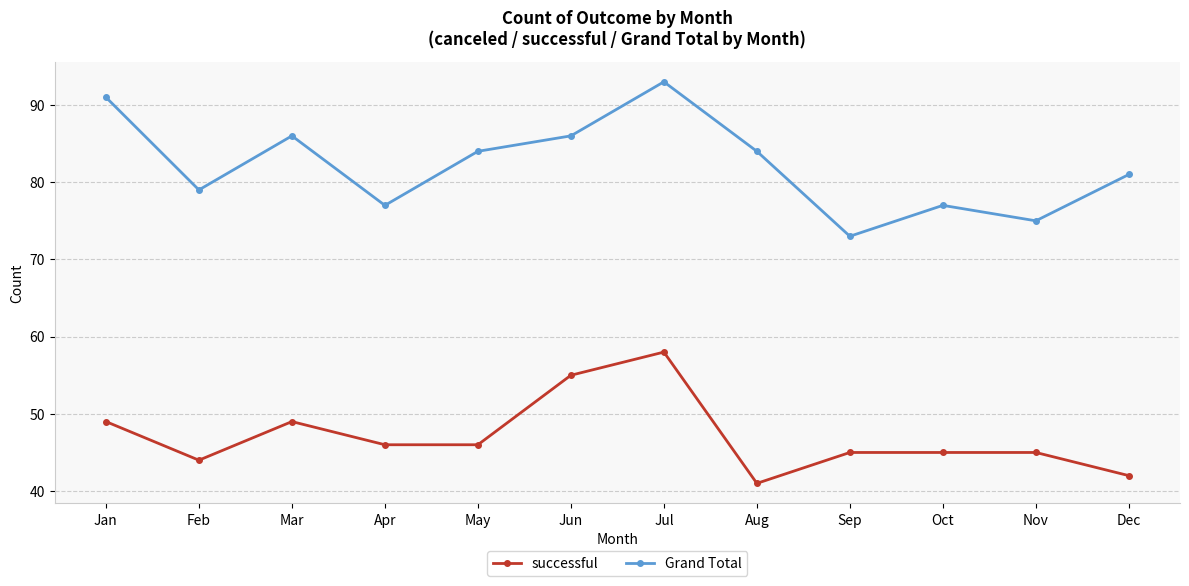

What is the value of the successful point at the 4th from the left?

46